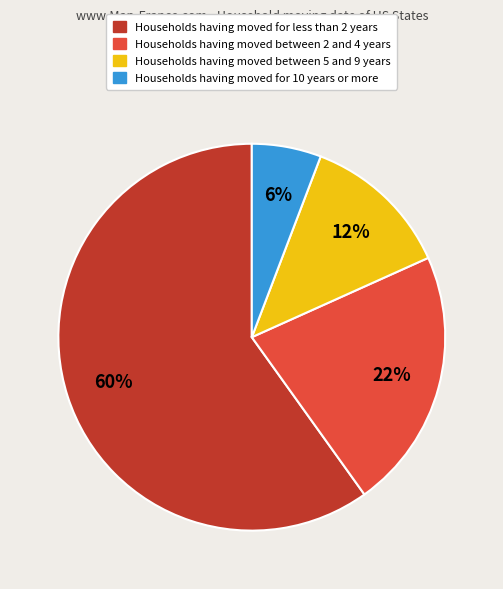

To the nearest percent, what is the average slice percentage?

25%